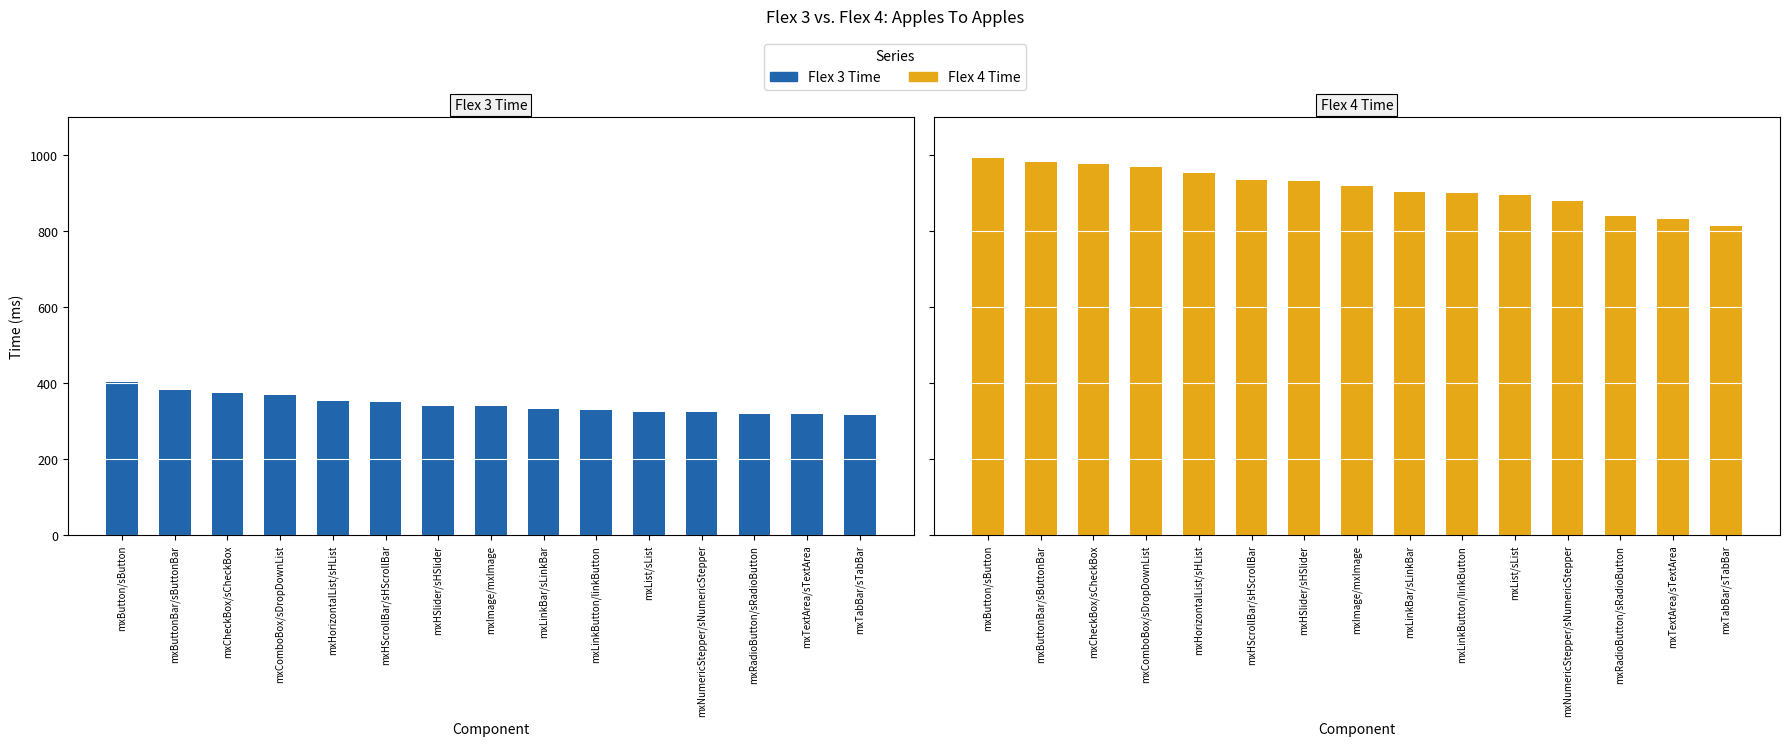

True or false: Flex 3 Time has a value of 458 at mxHSlider/sHSlider.

False